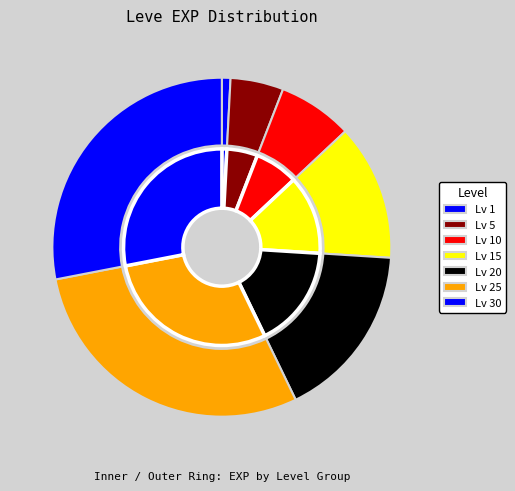

Which category has the biggest portion of the pie?

30